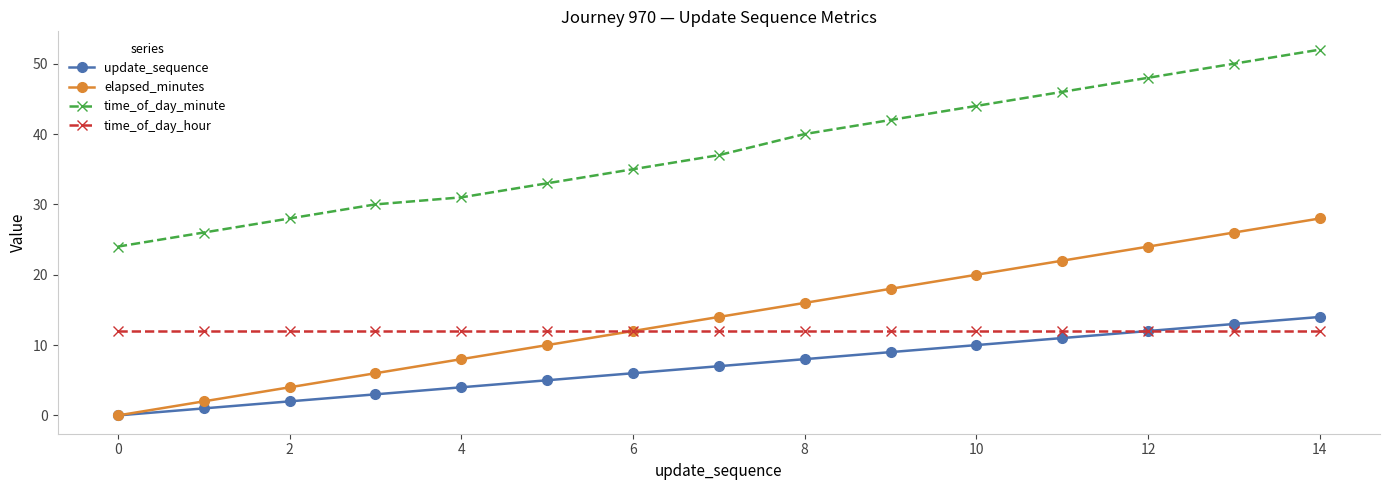

True or false: time_of_day_minute and update_sequence intersect in this chart.

False